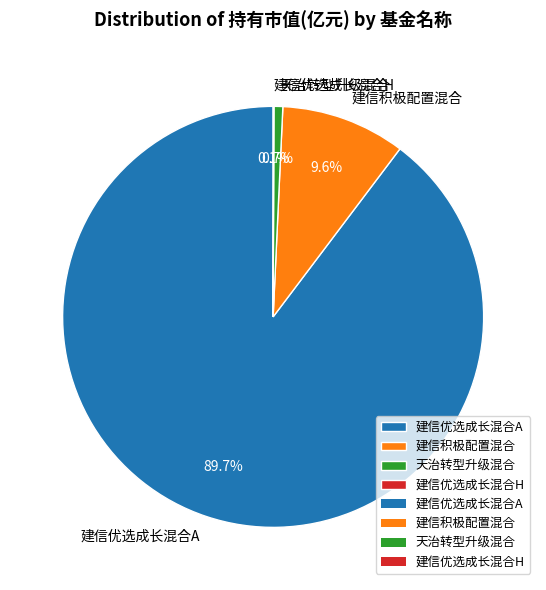

Is there any slice that represents more than half of the pie?

Yes